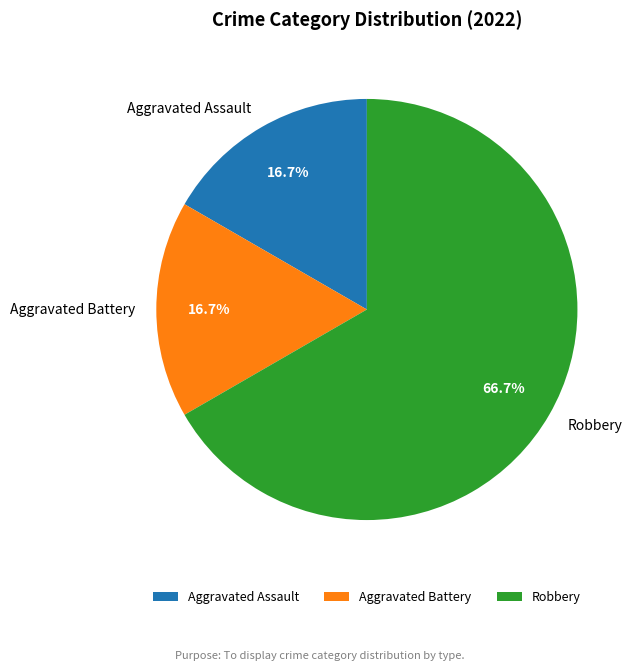

Which has a higher value, Aggravated Assault or Robbery?

Robbery